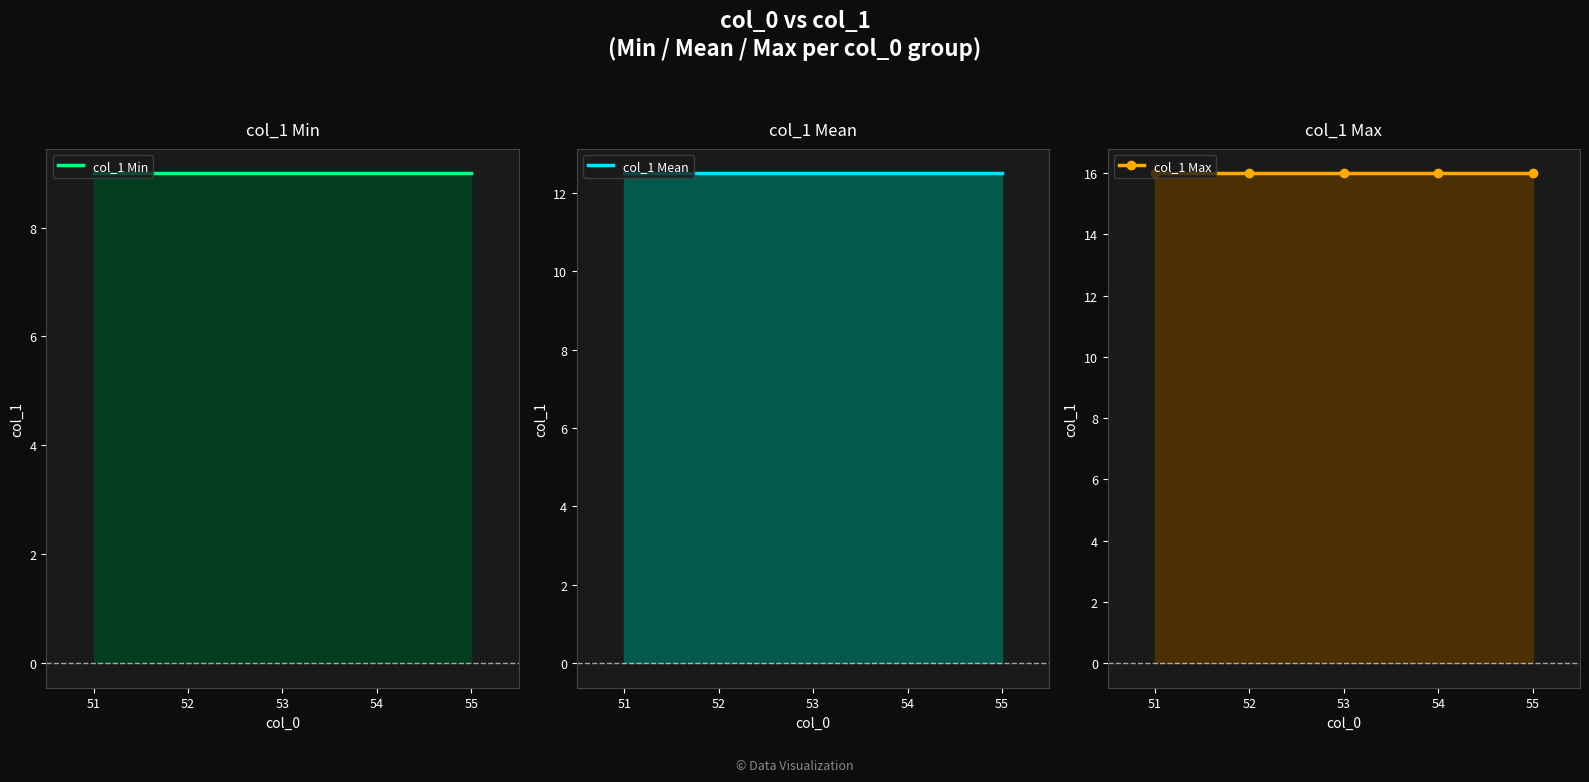

What are all the series names shown in the legend?

col_1 Min, col_1 Mean, col_1 Max